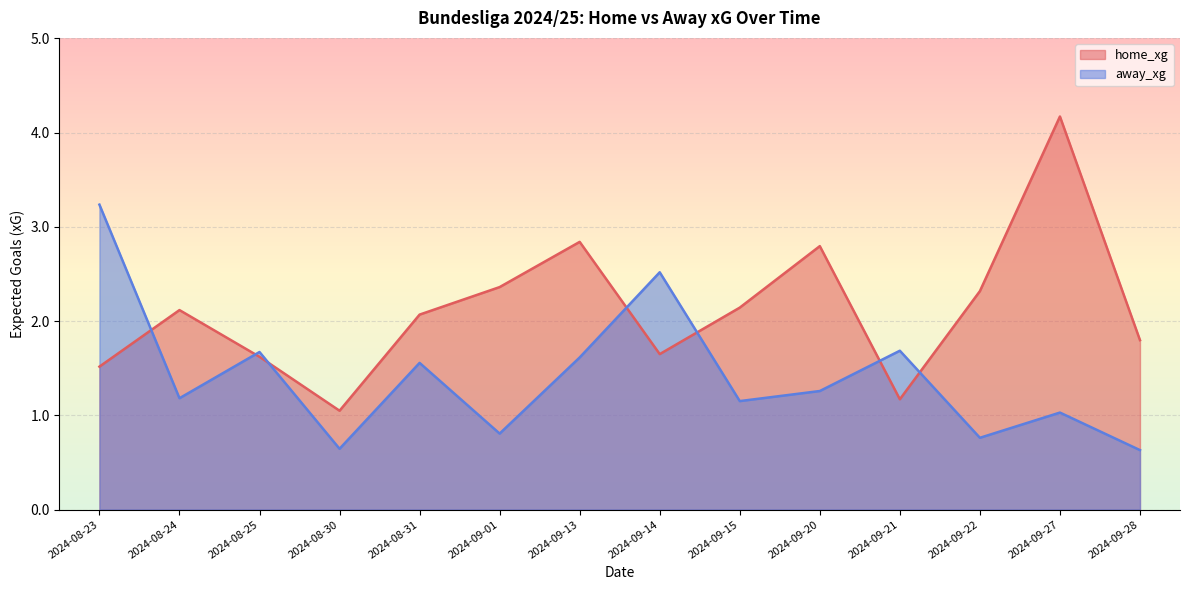

Rank the series by their maximum value, from lowest to highest.

away_xg, home_xg